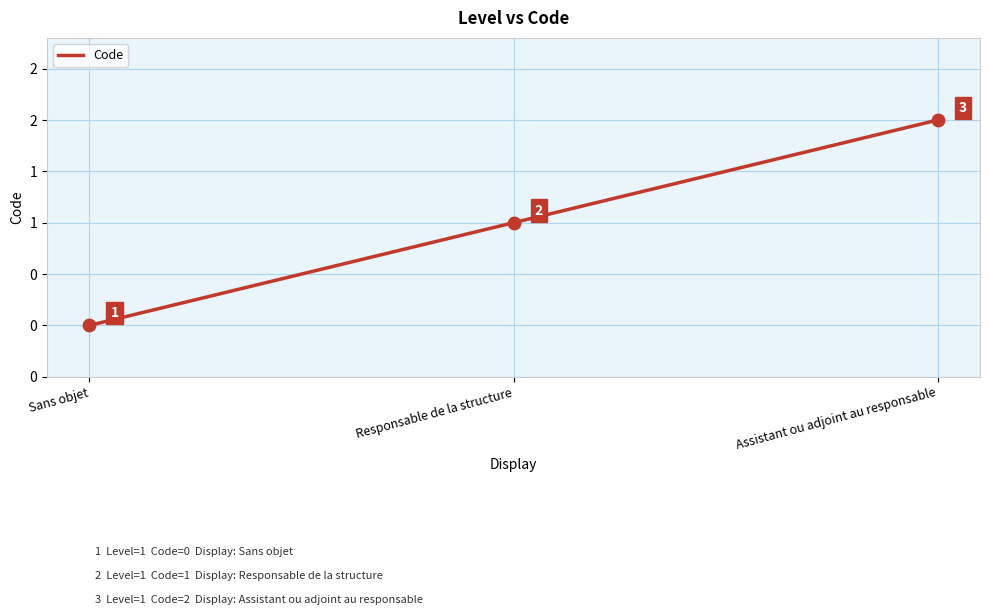

Which has a higher value, Assistant ou adjoint au responsable or Sans objet?

Assistant ou adjoint au responsable